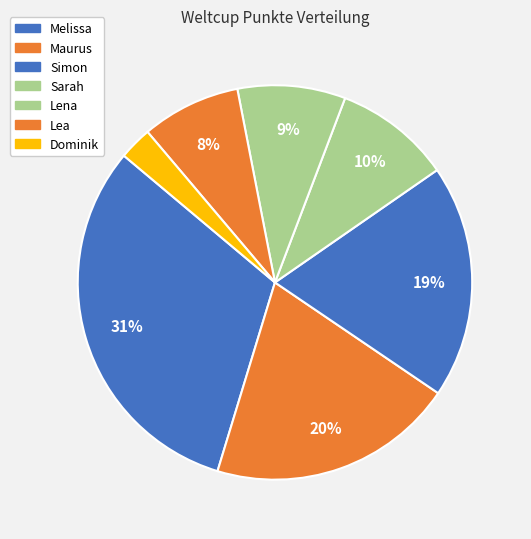

To the nearest percent, what portion does Dominik represent?

3%